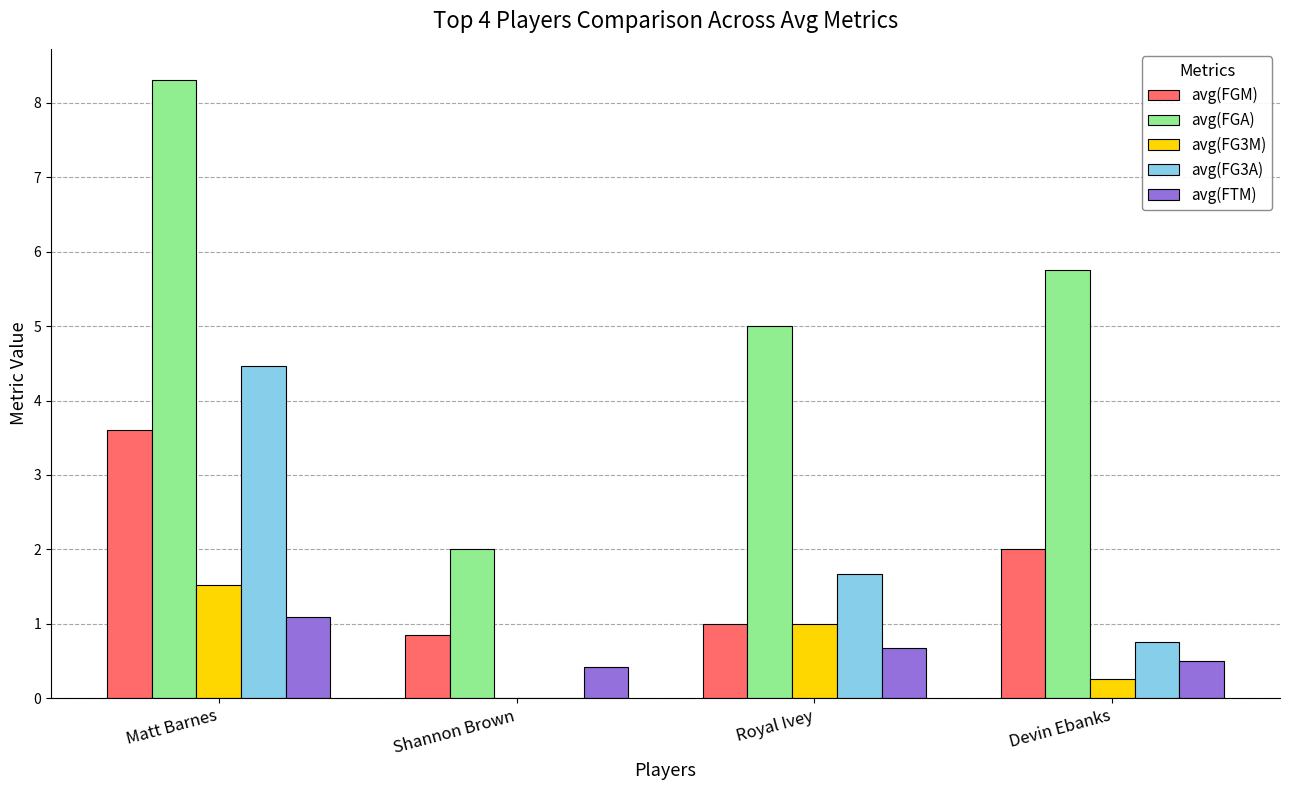

What is the highest value of the avg(FG3A) series?

4.5